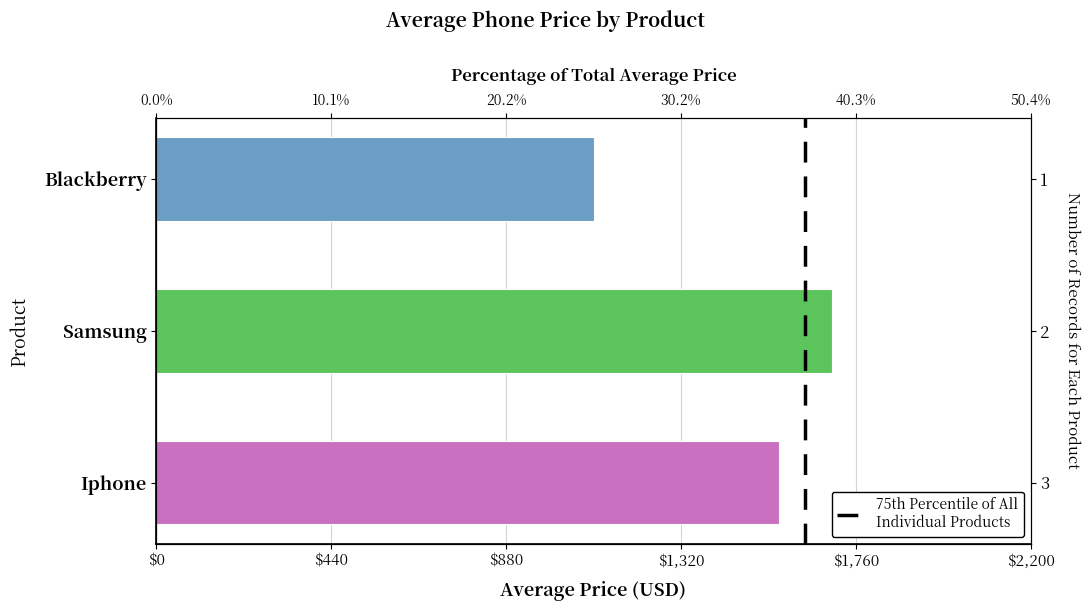

How many data points are above 1566?

2